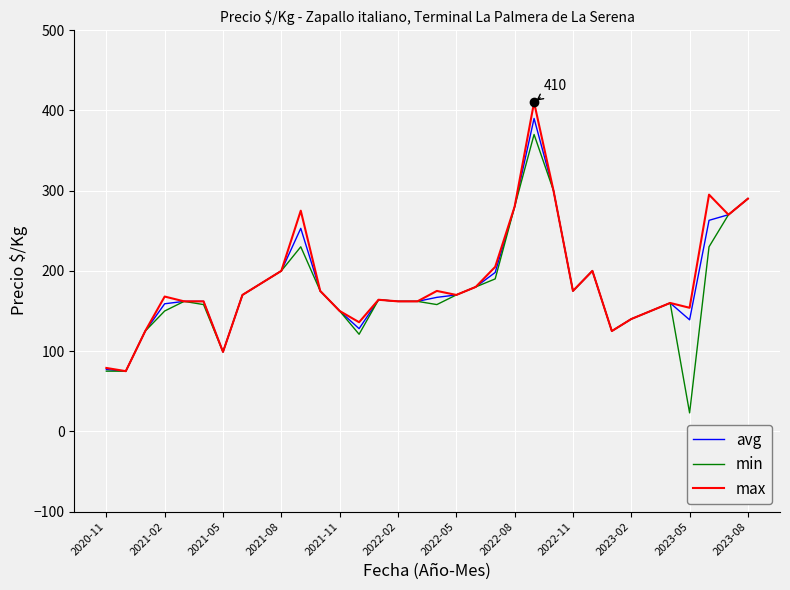

What is the minimum value for max?

75